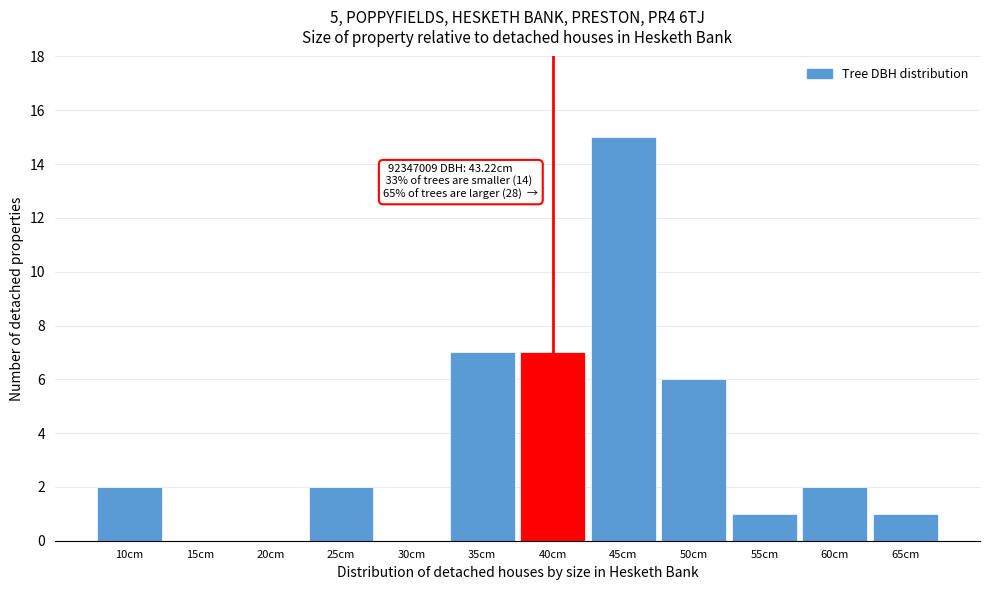

Reading right to left, list all the values displayed in this chart.

65cm=1	60cm=2	55cm=1	50cm=6	45cm=15	40cm=7	35cm=7	30cm=0	25cm=2	20cm=0	15cm=0	10cm=2